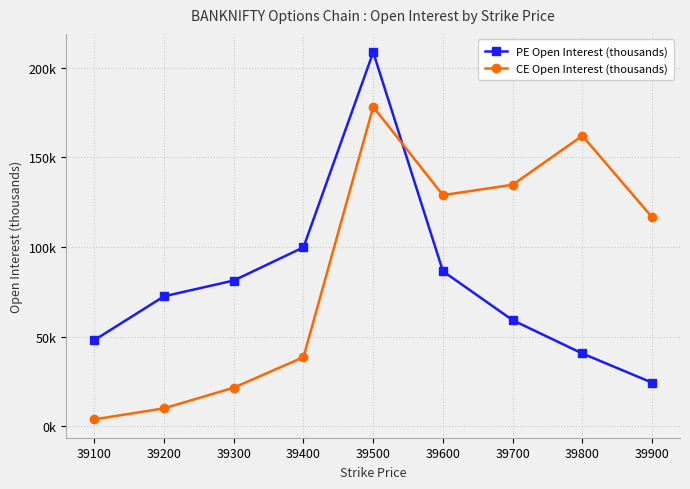

What is the difference between the CE Open Interest (thousands) values at 39200 and 39100?

6.2